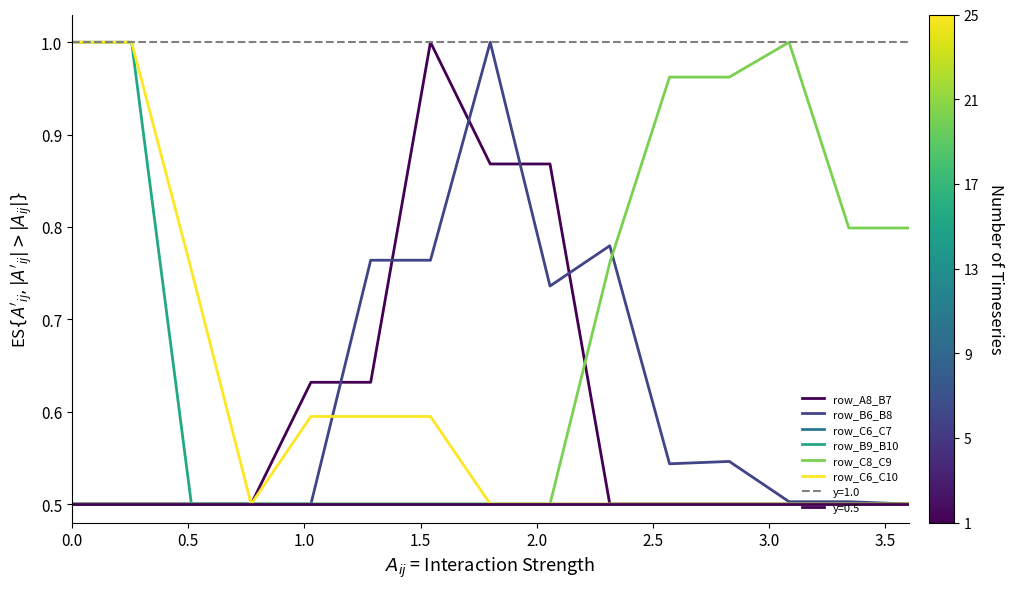

Is this an area chart (filled region under the line)?

No